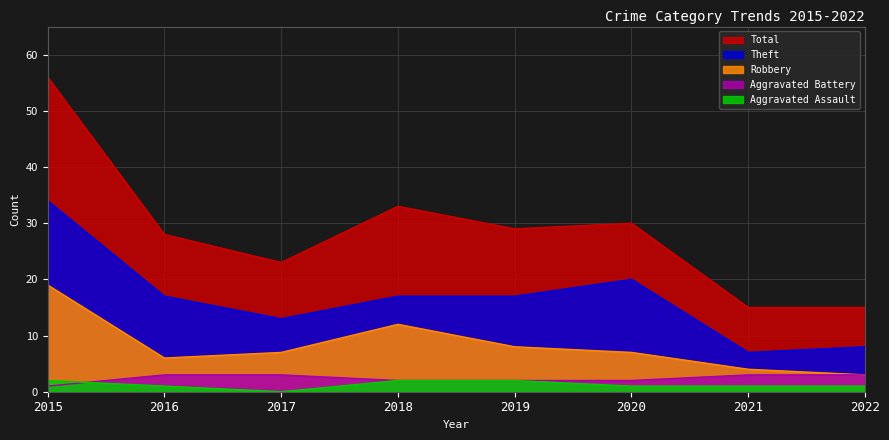

Reading left to right, list all the values displayed in this chart.

Aggravated Assault: 2015=2	2016=1	2017=0	2018=2	2019=2	2020=1	2021=1	2022=1
Aggravated Battery: 2015=1	2016=3	2017=3	2018=2	2019=2	2020=2	2021=3	2022=3
Robbery: 2015=19	2016=6	2017=7	2018=12	2019=8	2020=7	2021=4	2022=3
Theft: 2015=34	2016=17	2017=13	2018=17	2019=17	2020=20	2021=7	2022=8
Total: 2015=56	2016=28	2017=23	2018=33	2019=29	2020=30	2021=15	2022=15